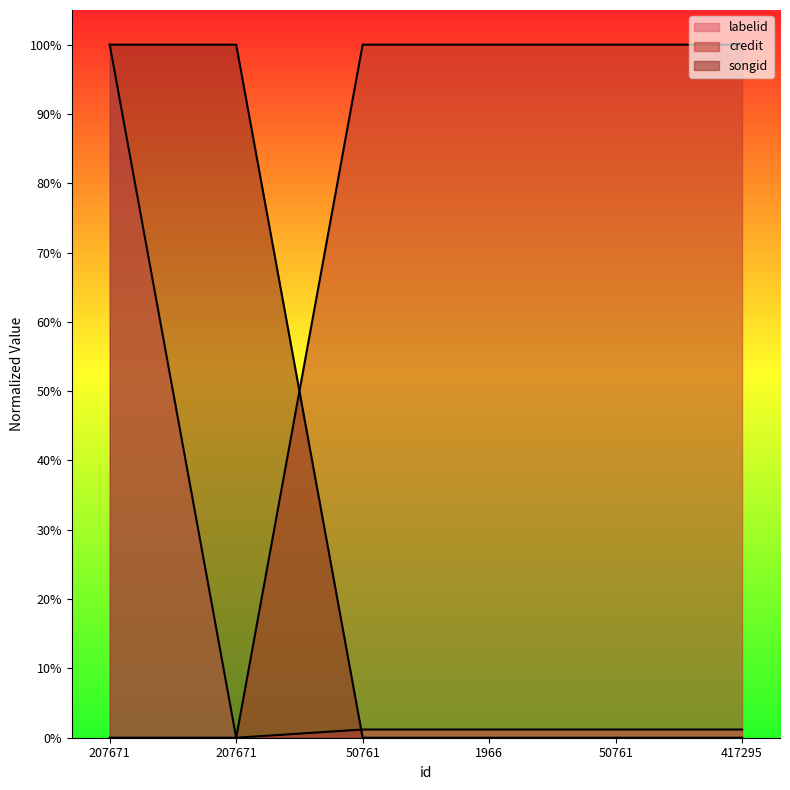

What is the difference between the maximum and second lowest values in the credit series?

1.0